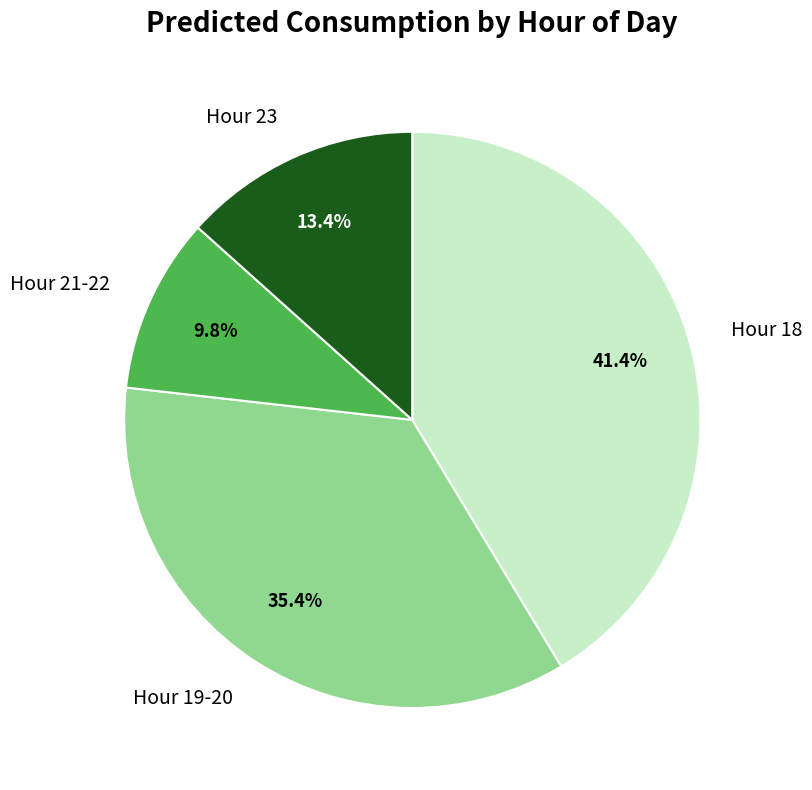

To the nearest percent, what is the difference between the largest and smallest slice percentages?

32%